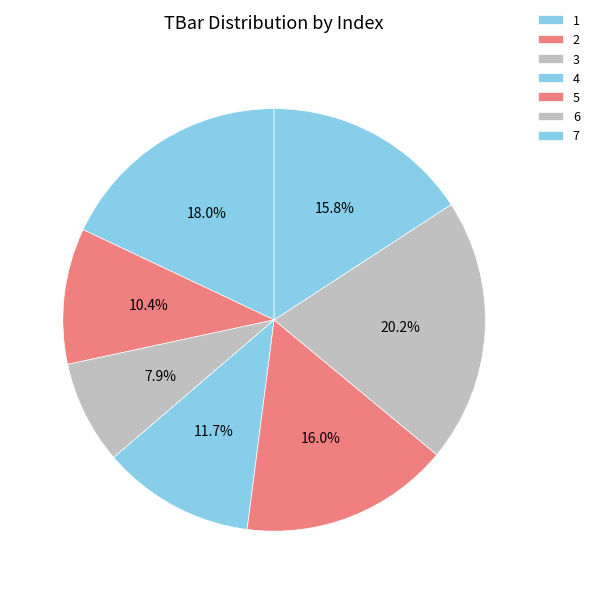

Is there a majority slice in this chart?

No